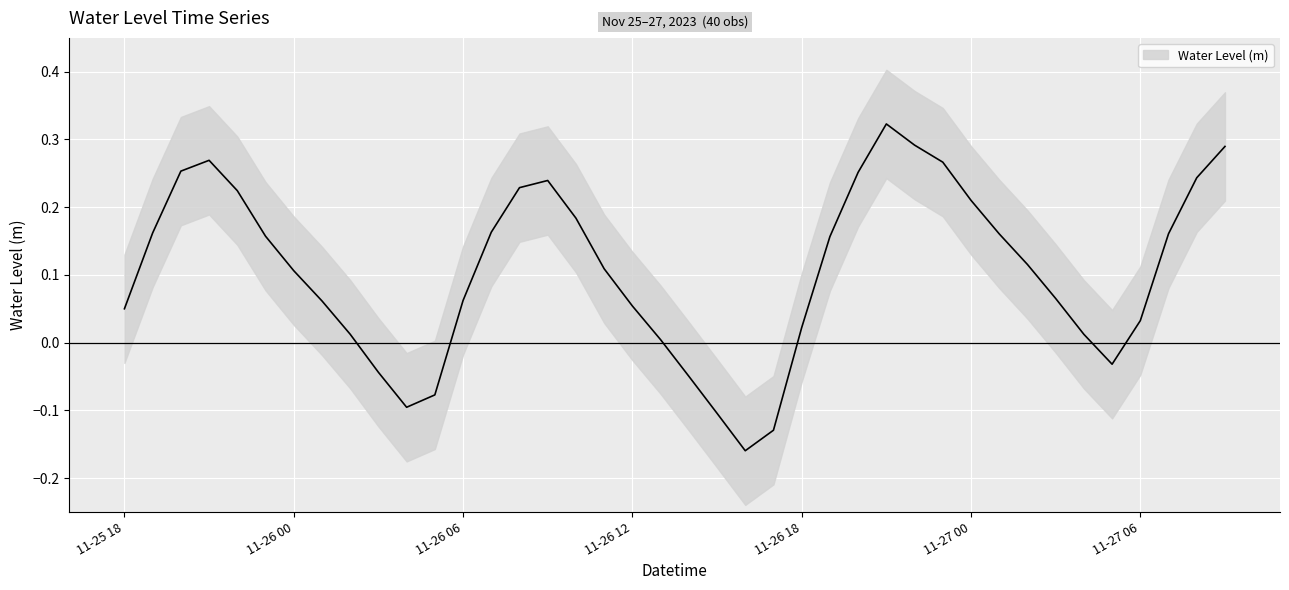

How many data points are less than 0?

8